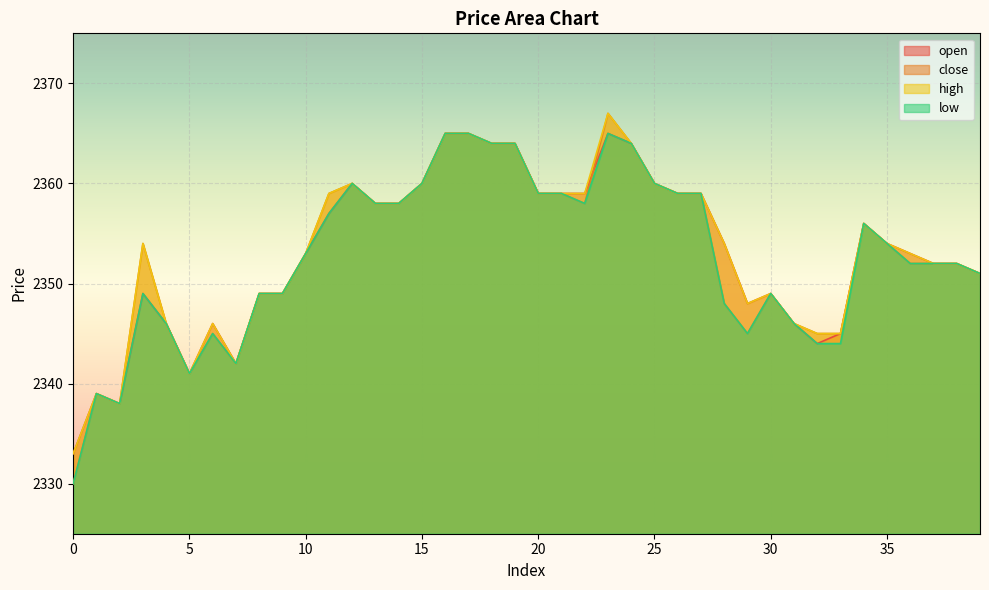

At which label does low reach its peak?

16